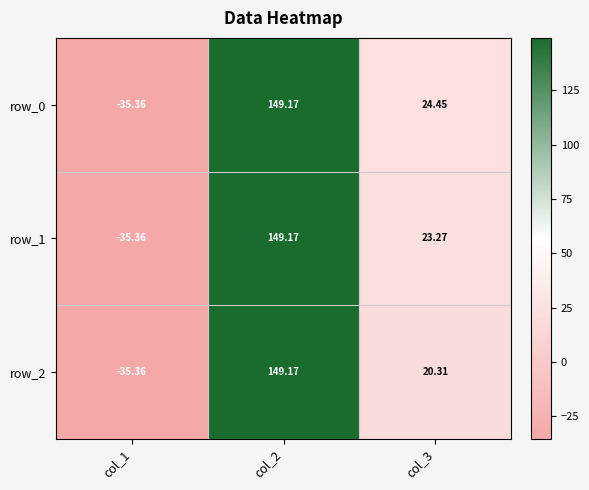

Where does the row_0 series first go above 24?

col_2